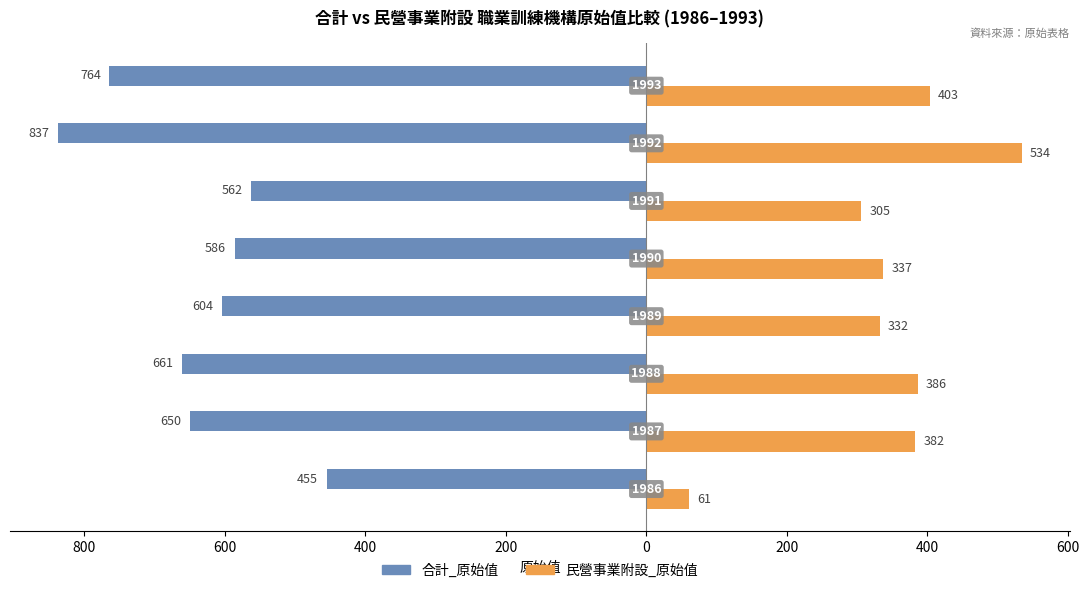

What is the minimum value shown in the chart?

-837